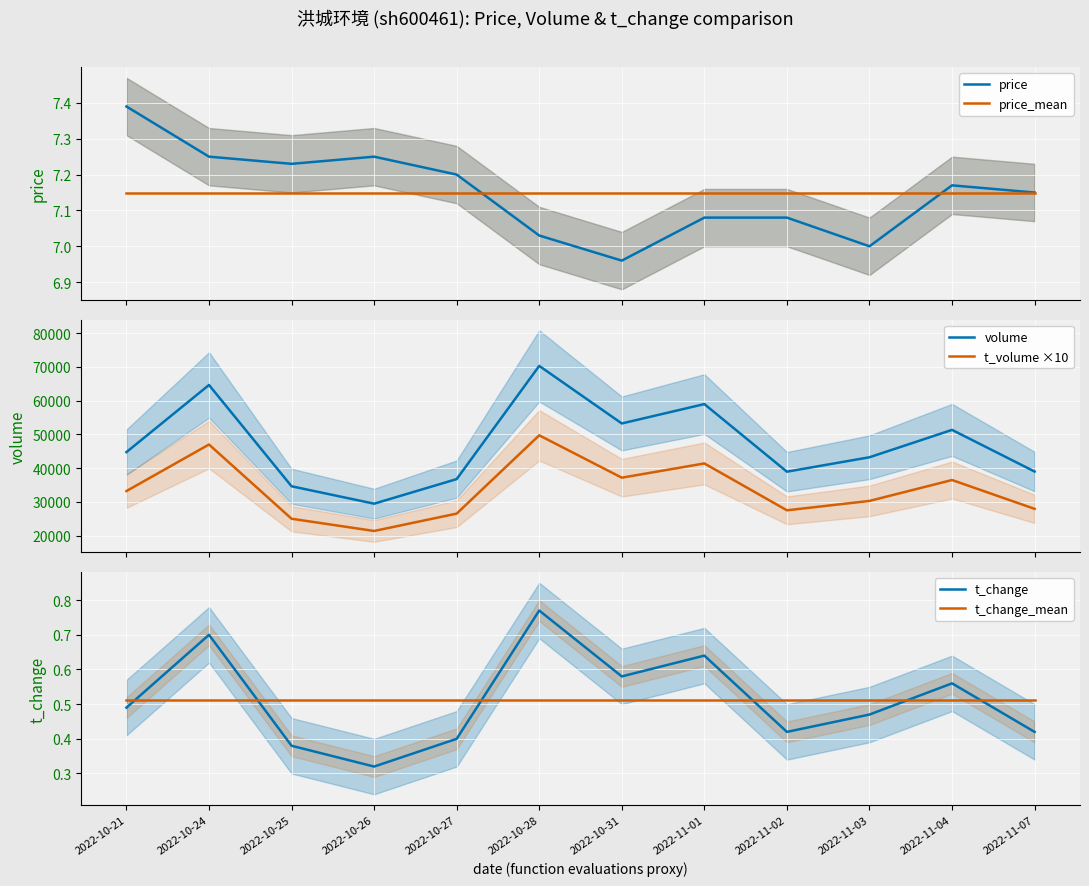

True or false: t_volume ×10 and t_change_mean intersect in this chart.

False